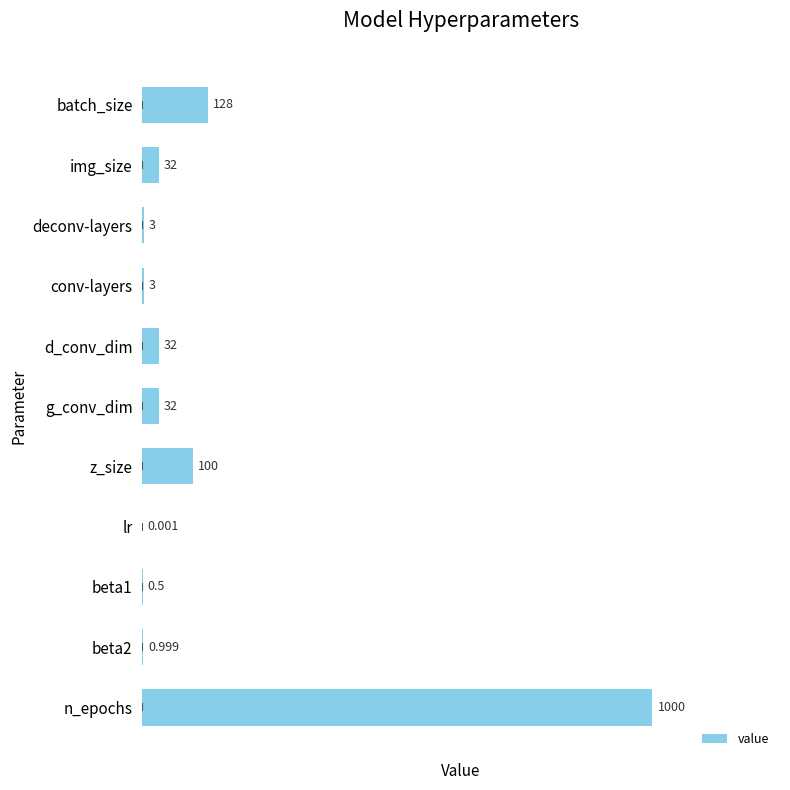

Which has a higher value, beta1 or g_conv_dim?

g_conv_dim